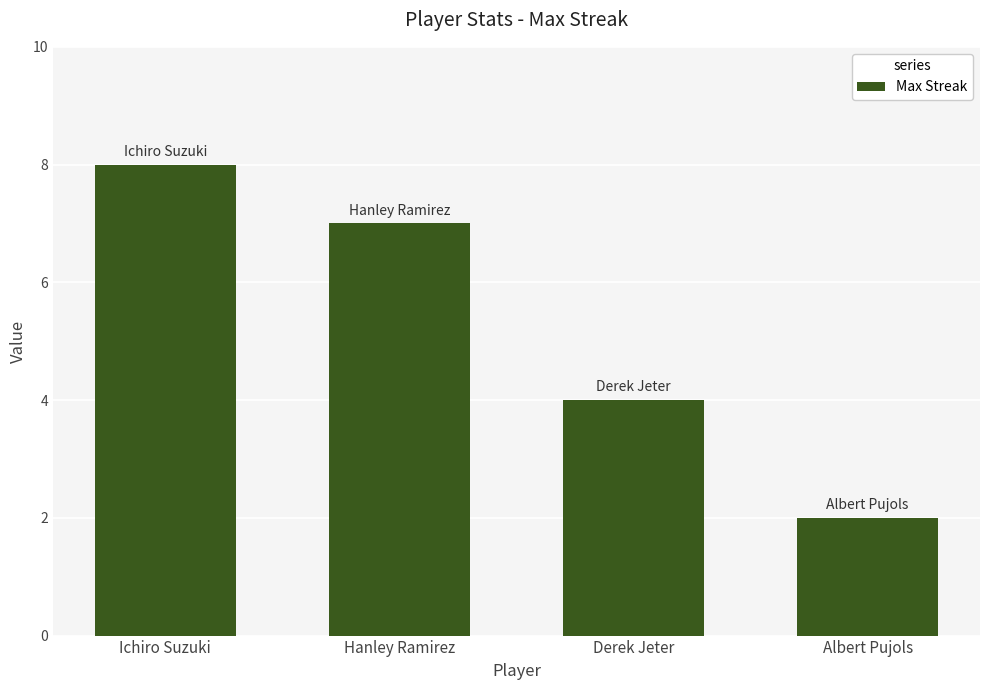

Where does the data first go above 7?

Ichiro Suzuki